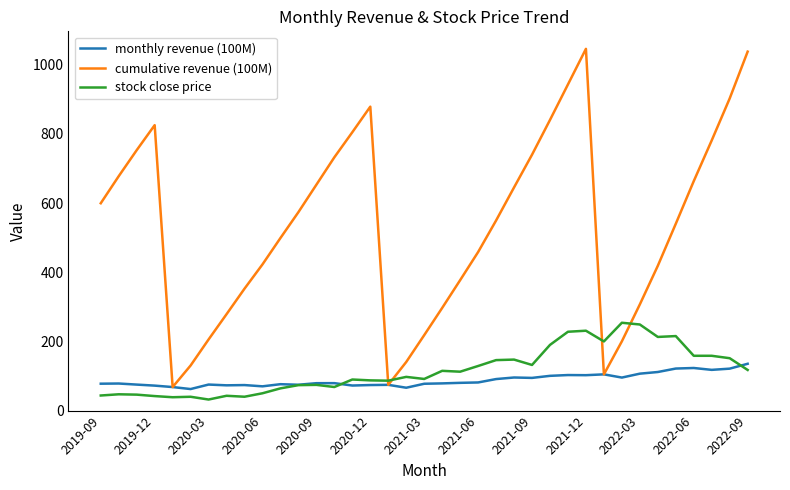

What is the smallest value displayed?

32.0